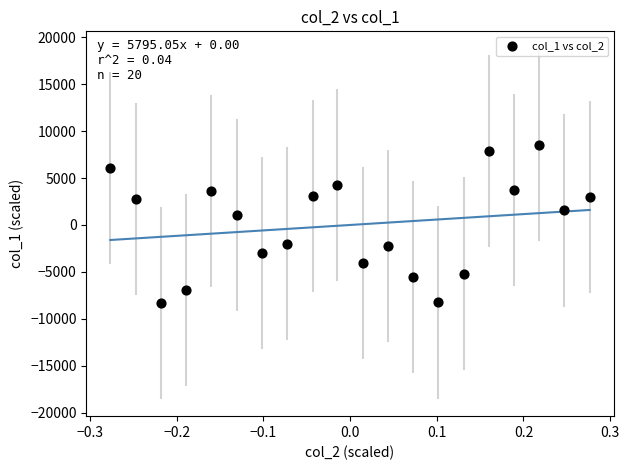

What Y value in the scatter plot is closest to 131?

1021.8